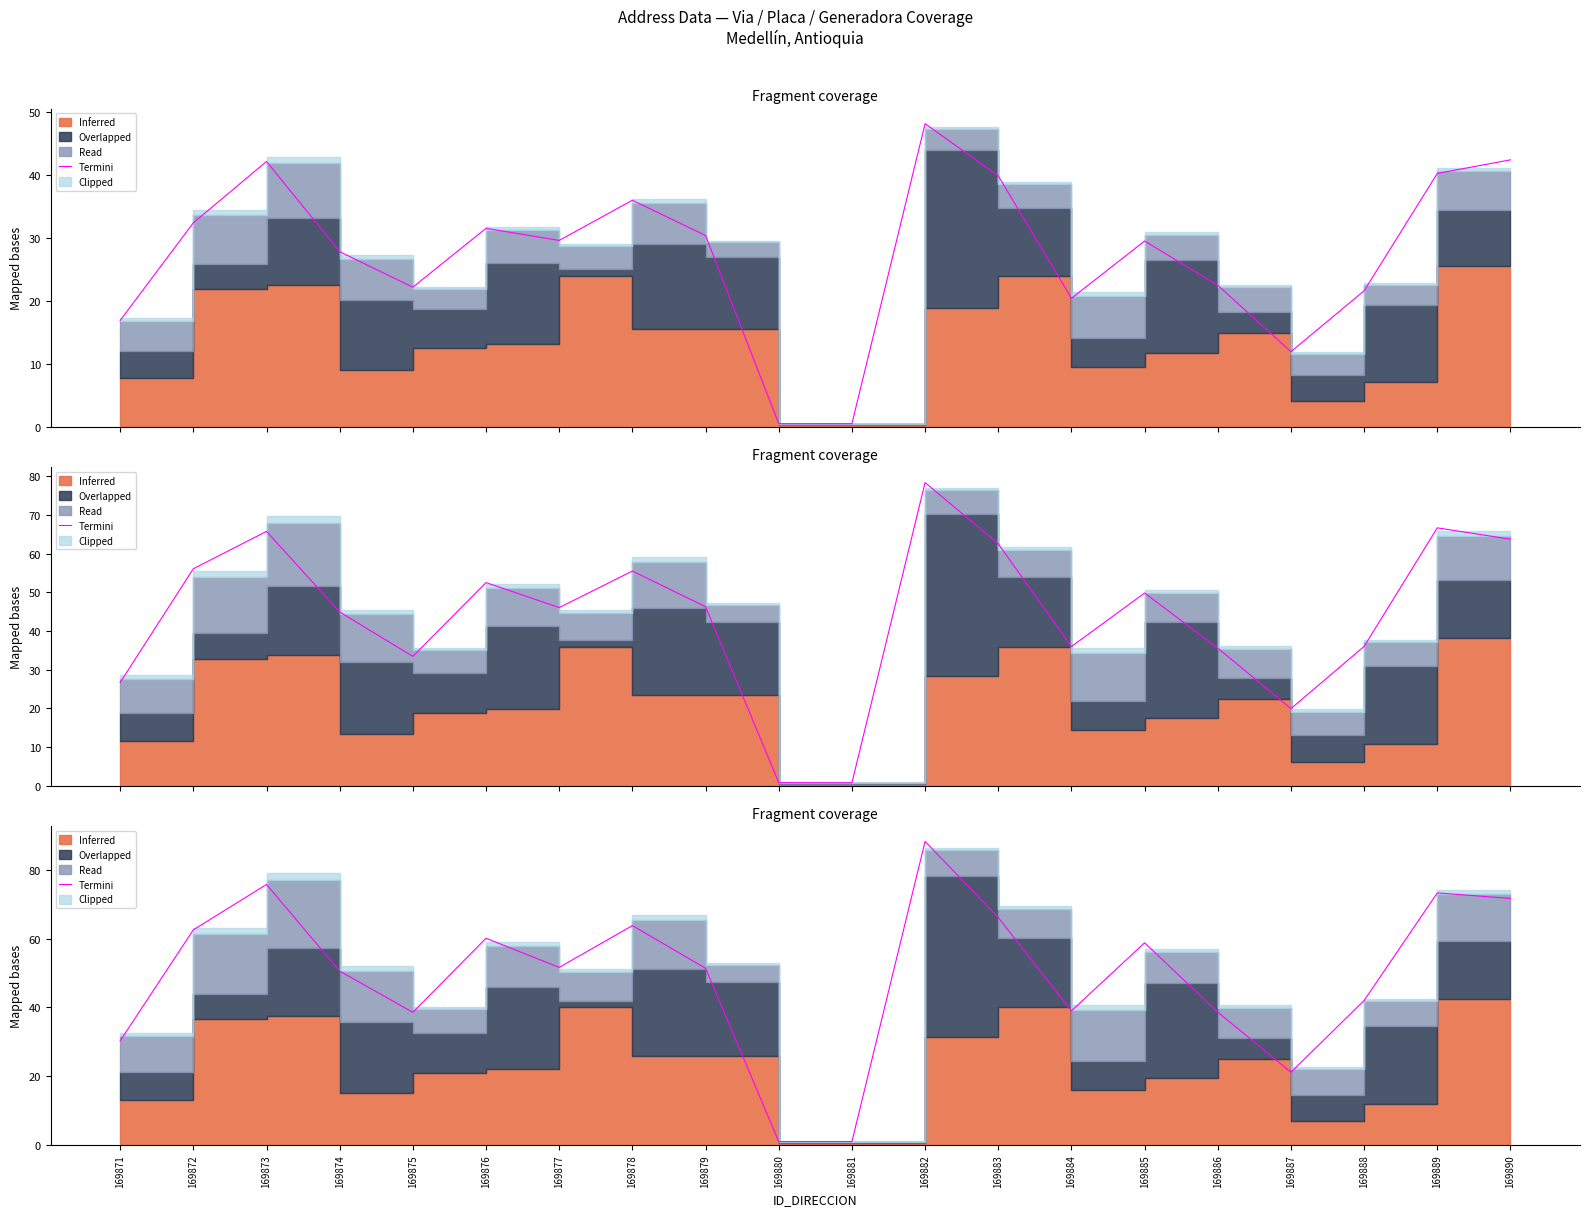

Count the number of values greater than 51.

11